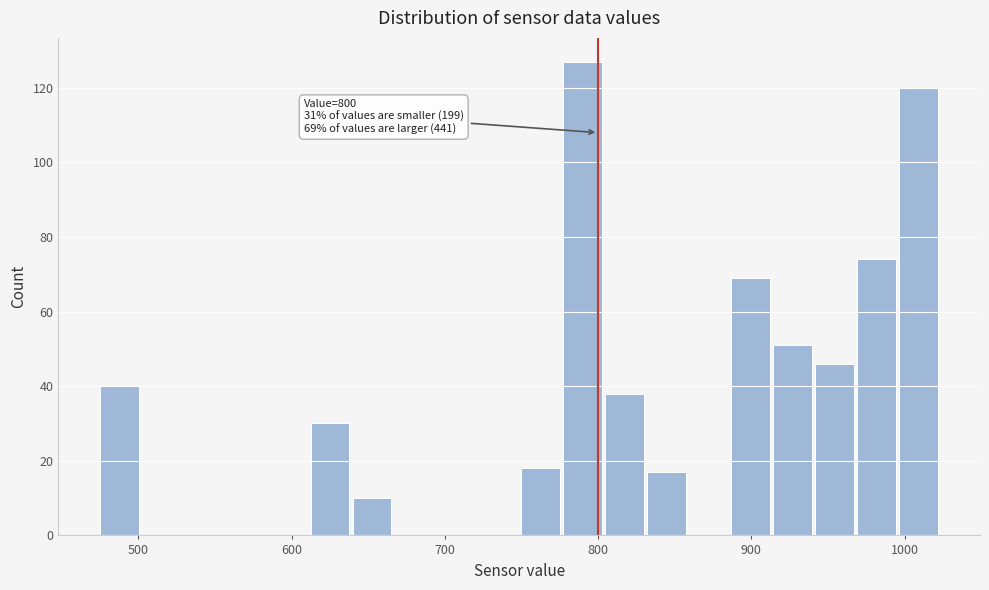

Read against the x-axis, roughly where is the centre of the tallest bar?

790